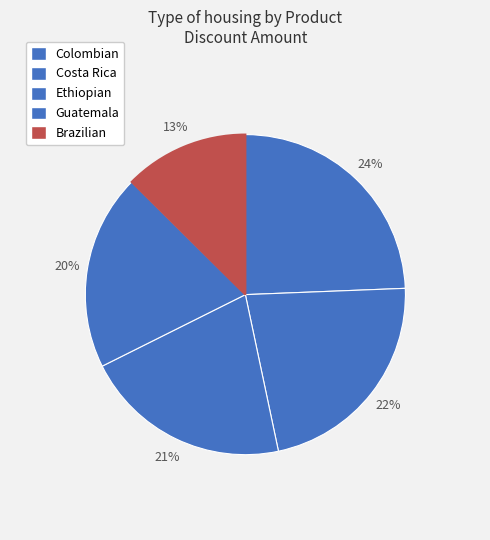

To the nearest percent, what percentage of the pie is Colombian?

24%